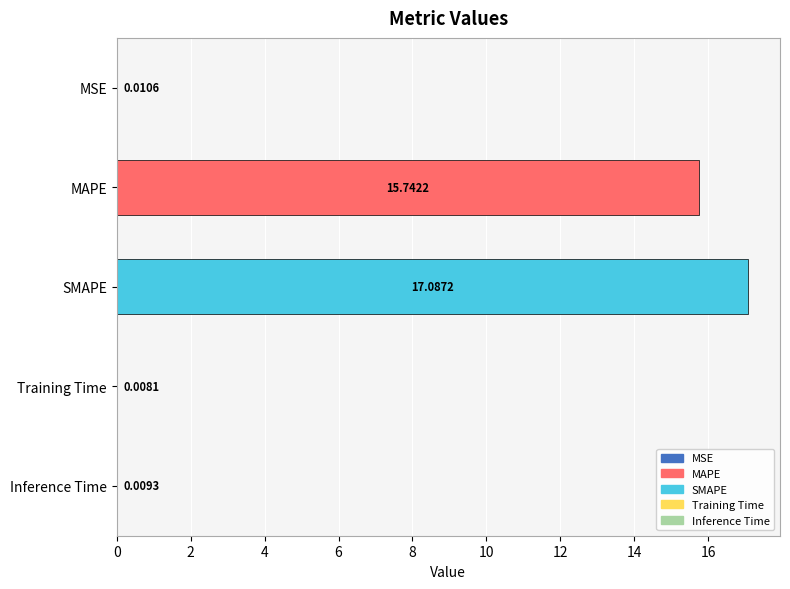

Between MAPE and MSE, which is larger?

MAPE